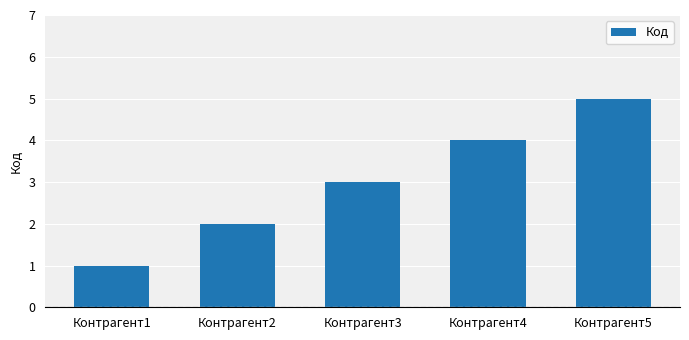

Rank the categories by value from highest to lowest.

Контрагент5, Контрагент4, Контрагент3, Контрагент2, Контрагент1